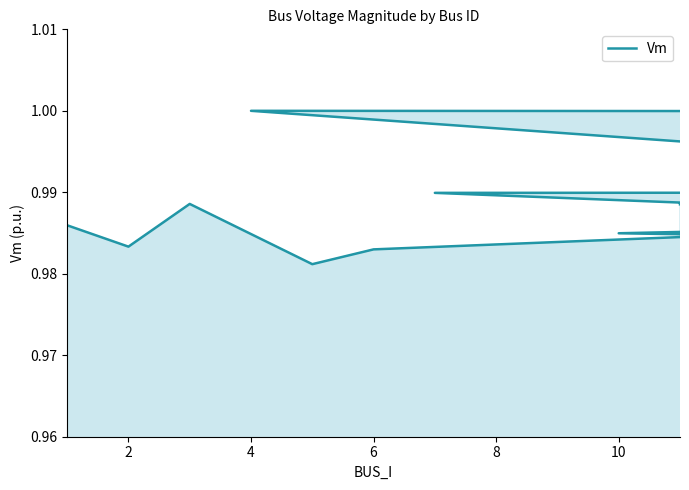

Which label corresponds to the largest value in the chart?

4